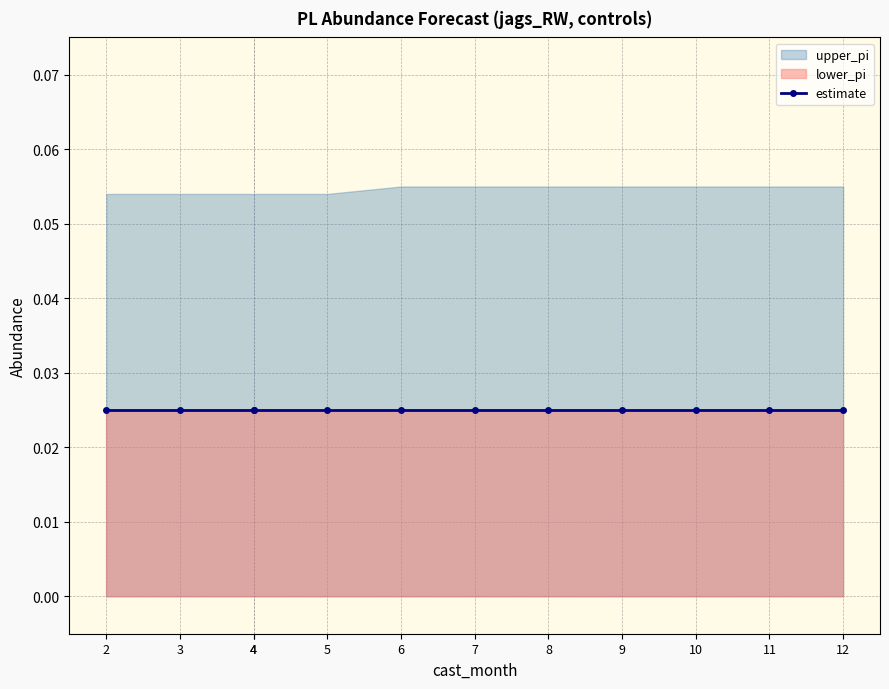

Is the value of lower_pi at 11 greater than the value of estimate at 11?

No